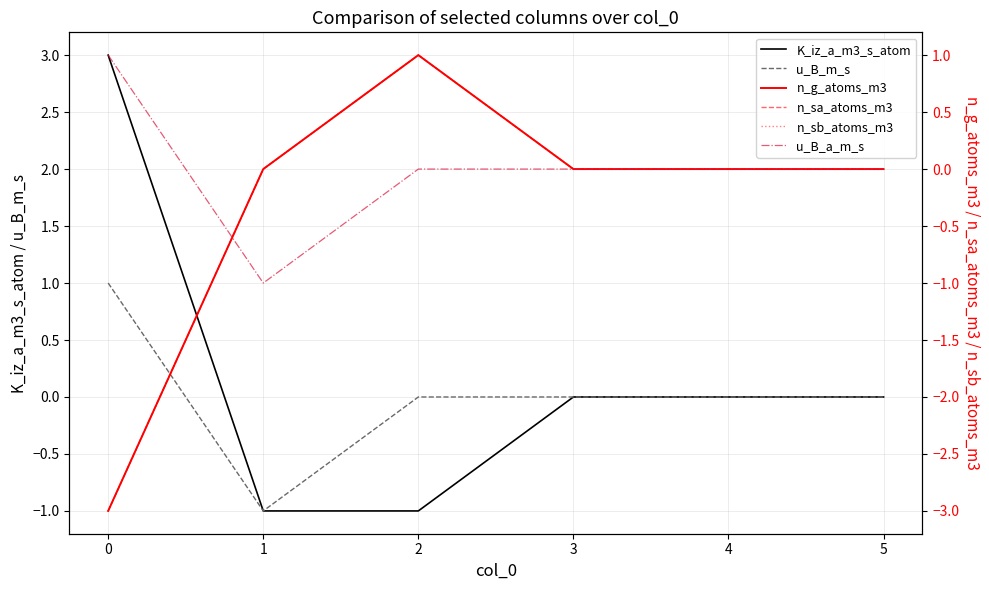

The K_iz_a_m3_s_atom series shows 0 at 3. True or false?

True